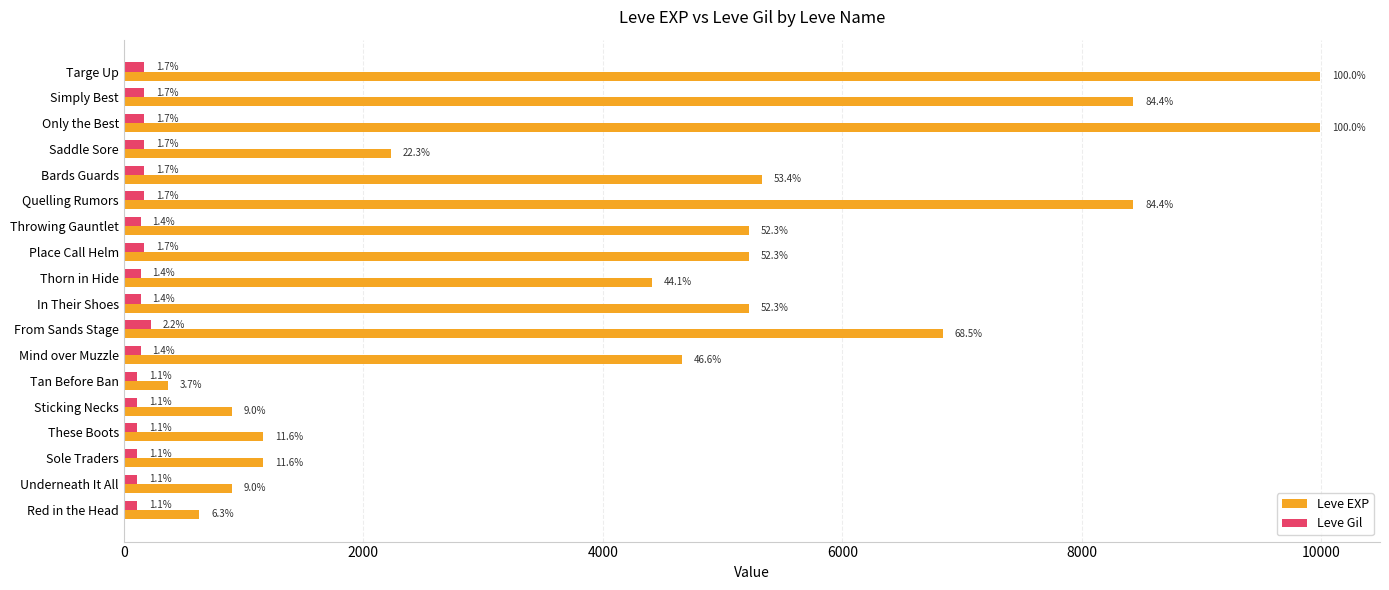

What is the greatest value displayed?

9990